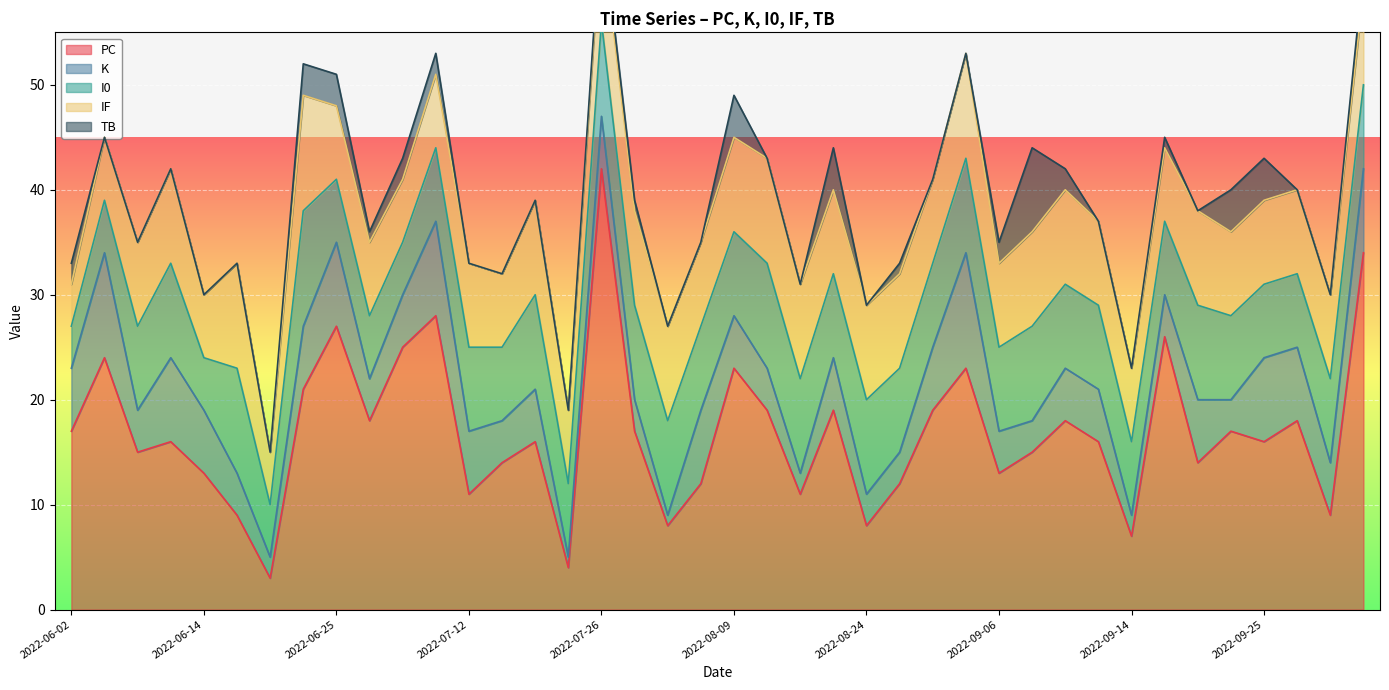

Reading left to right, extract all data points from this chart.

PC: 17	24	15	16	13	9	3	21	27	18	25	28	11	14	16	4	42	17	8	12	23	19	11	19	8	12	19	23	13	15	18	16	7	26	14	17	16	18	9	34
K: 6	10	4	8	6	4	2	6	8	4	5	9	6	4	5	1	5	3	1	7	5	4	2	5	3	3	6	11	4	3	5	5	2	4	6	3	8	7	5	8
I0: 4	5	8	9	5	10	5	11	6	6	5	7	8	7	9	7	9	9	9	8	8	10	9	8	9	8	8	9	8	9	8	8	7	7	9	8	7	7	8	8
IF: 4	6	8	9	6	10	5	11	7	7	6	7	8	7	9	7	9	9	9	8	9	10	9	8	9	9	8	10	8	9	9	8	7	7	9	8	8	8	8	9
TB: 2	0	0	0	0	0	0	3	3	1	2	2	0	0	0	0	1	1	0	0	4	0	0	4	0	1	0	0	2	8	2	0	0	1	0	4	4	0	0	2